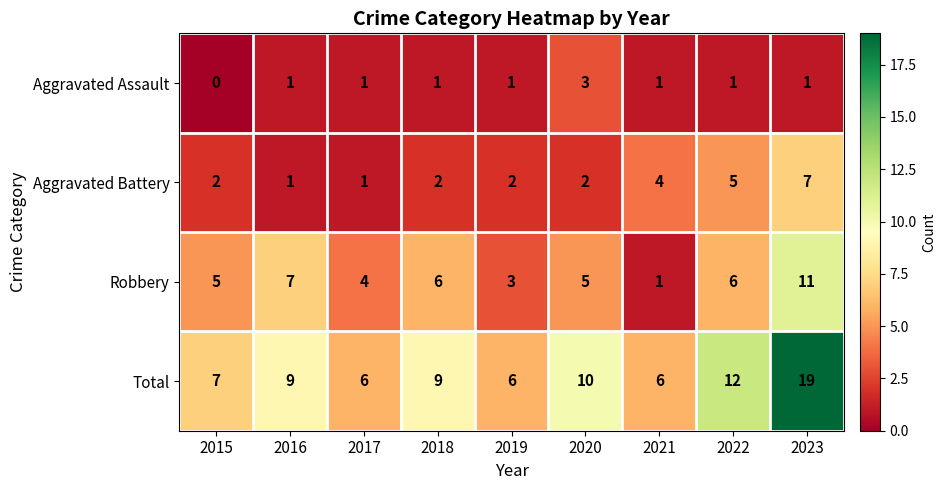

Which category has the lowest value across all series?

2015